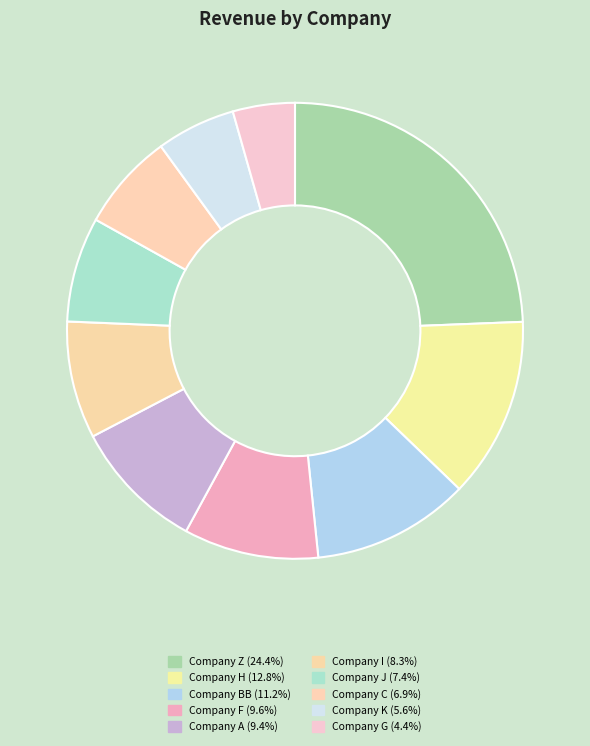

To the nearest percent, what portion does Company BB represent?

11%